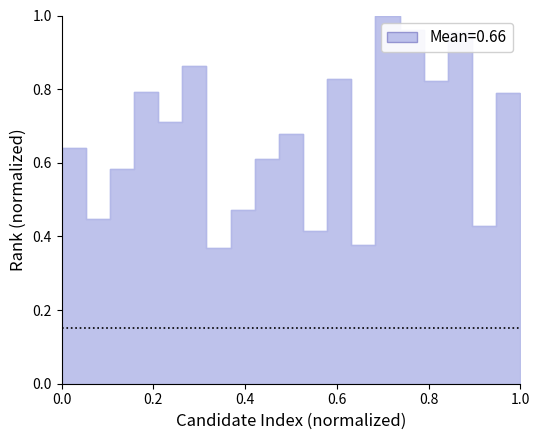

What is the difference between the maximum and minimum values?

0.6